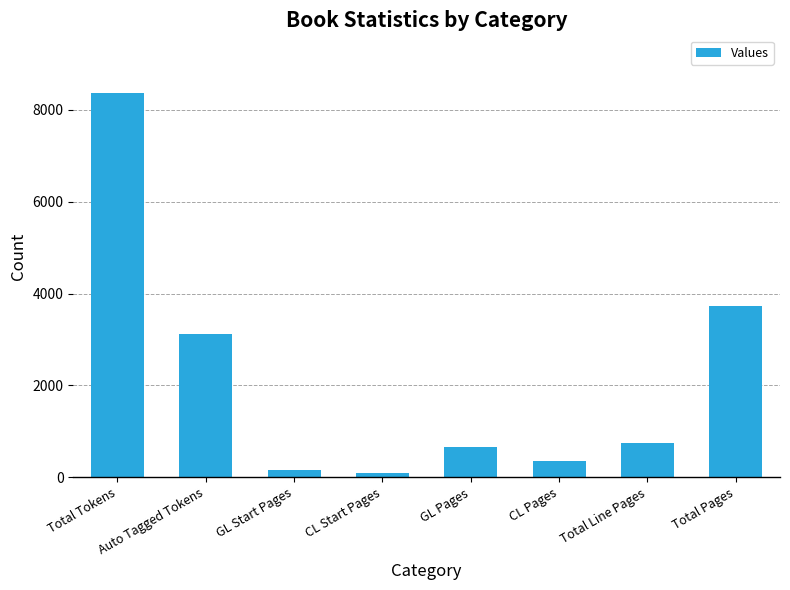

Is it true that the value at Auto Tagged Tokens is 5087?

False